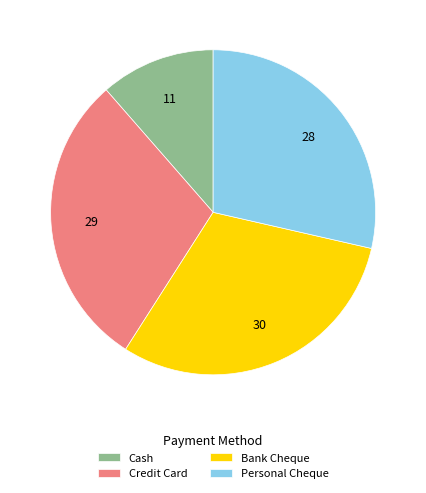

Which has a higher value, Cash or Credit Card?

Credit Card